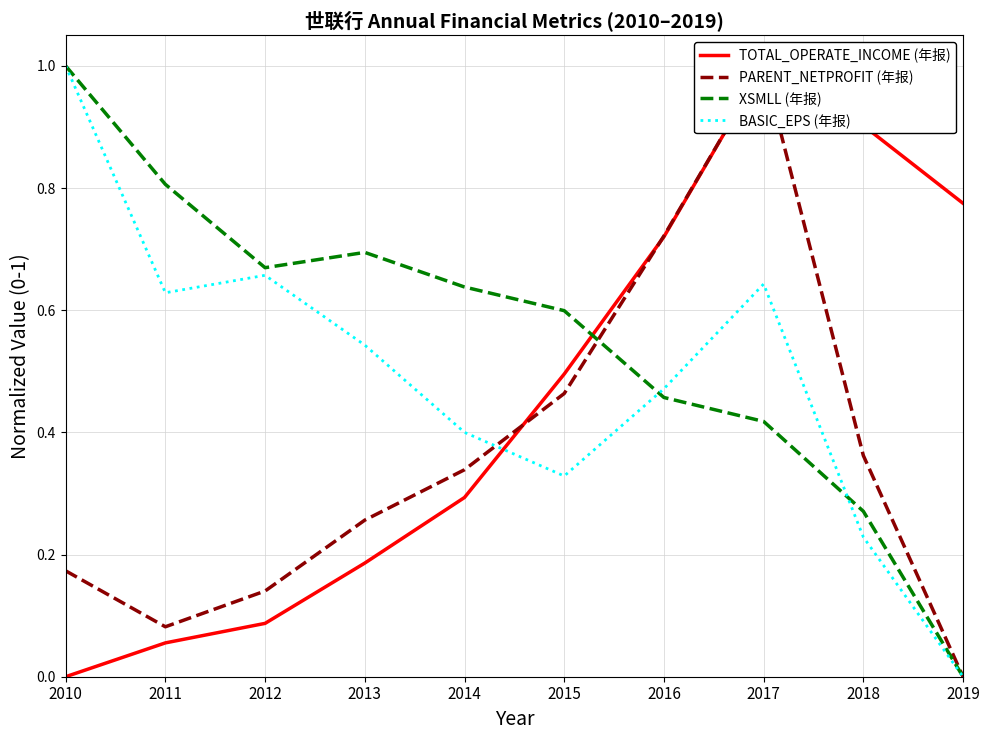

At 2014, list the series in order from smallest to largest.

TOTAL_OPERATE_INCOME (年报), PARENT_NETPROFIT (年报), BASIC_EPS (年报), XSMLL (年报)